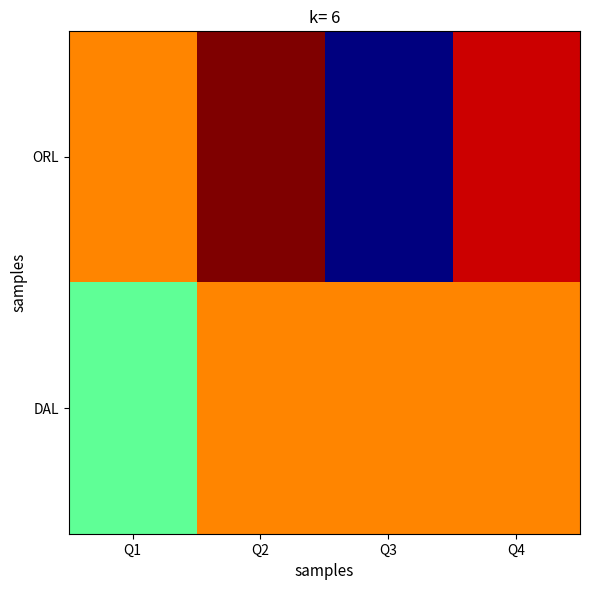

Rank the series at Q4 from highest to lowest value.

ORL, DAL